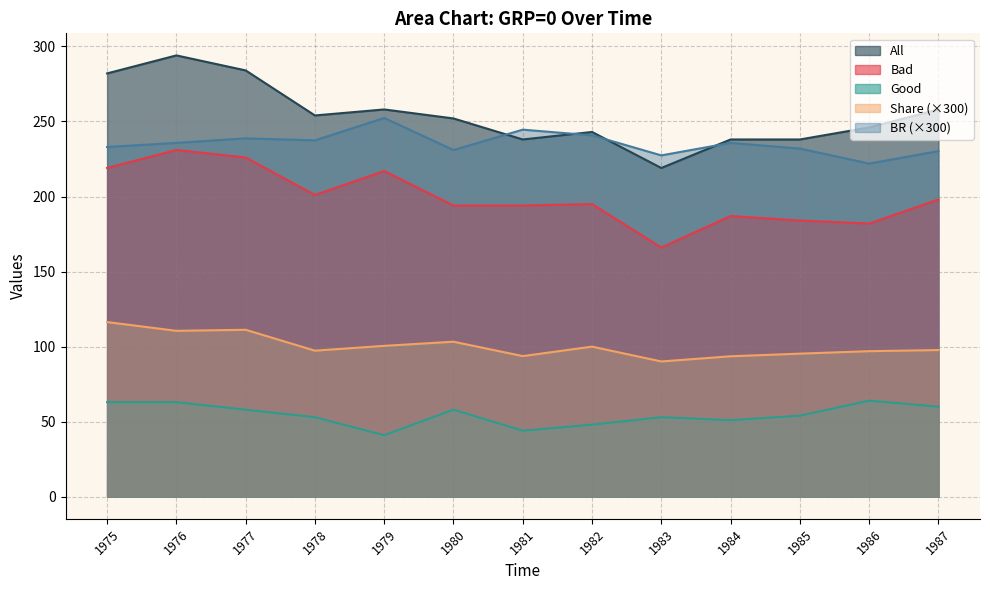

True or false: Bad has more than 2 interior local peaks.

True